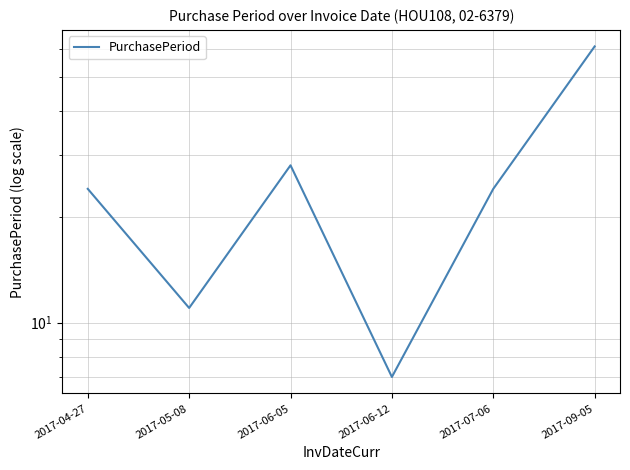

What is the sum of all values?

155